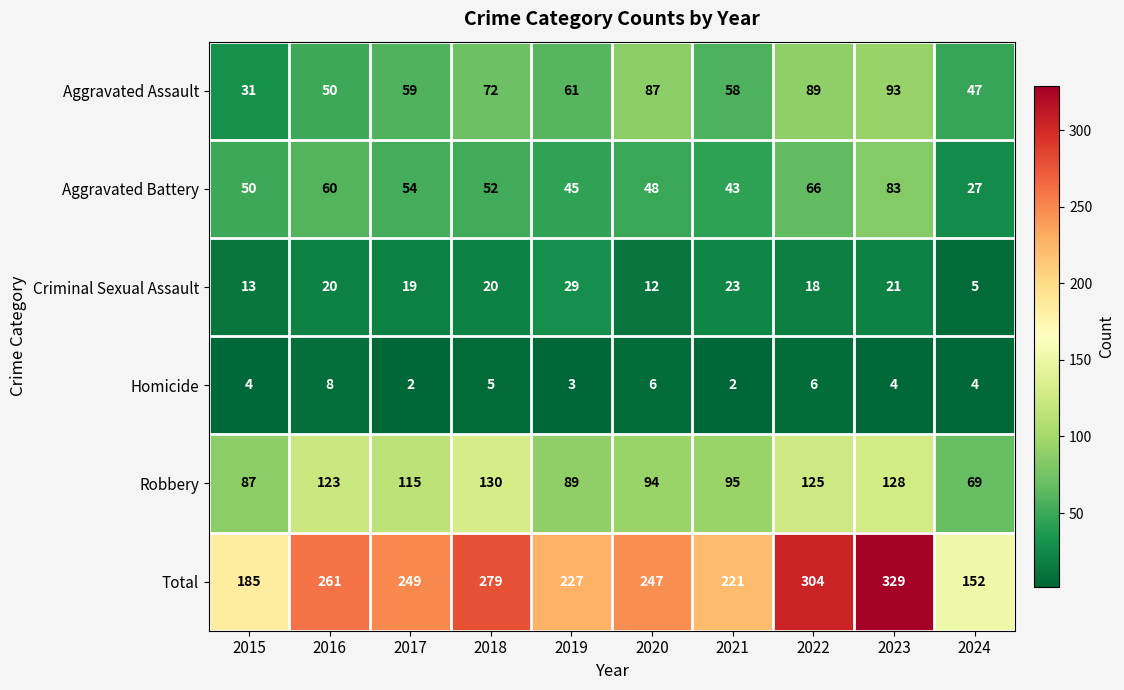

Is it true that Criminal Sexual Assault equals 10 at 2018?

False